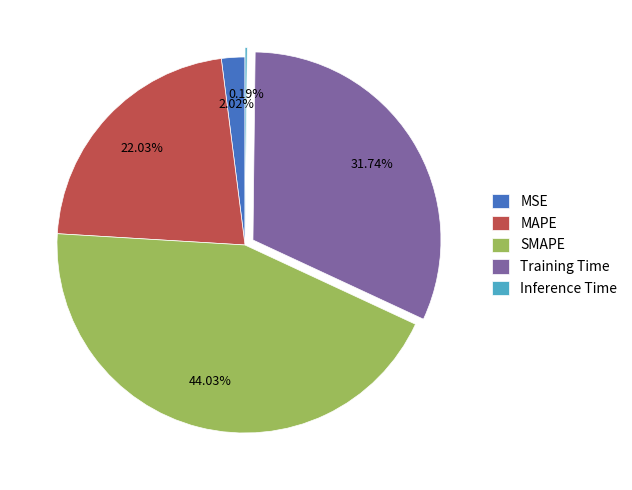

Which slice is the largest?

SMAPE